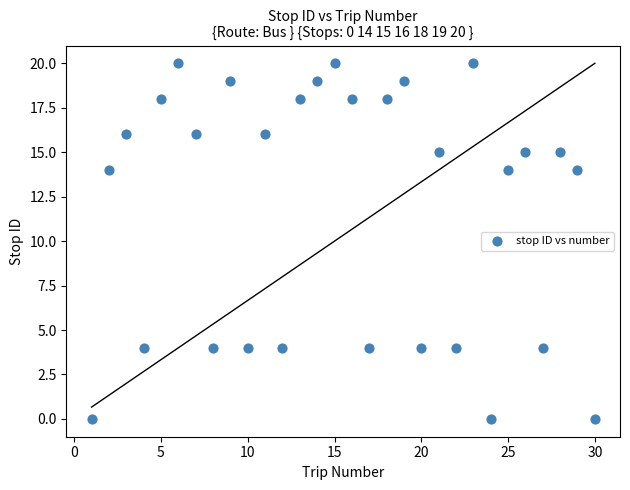

What is the range of Y values (max minus min)?

20